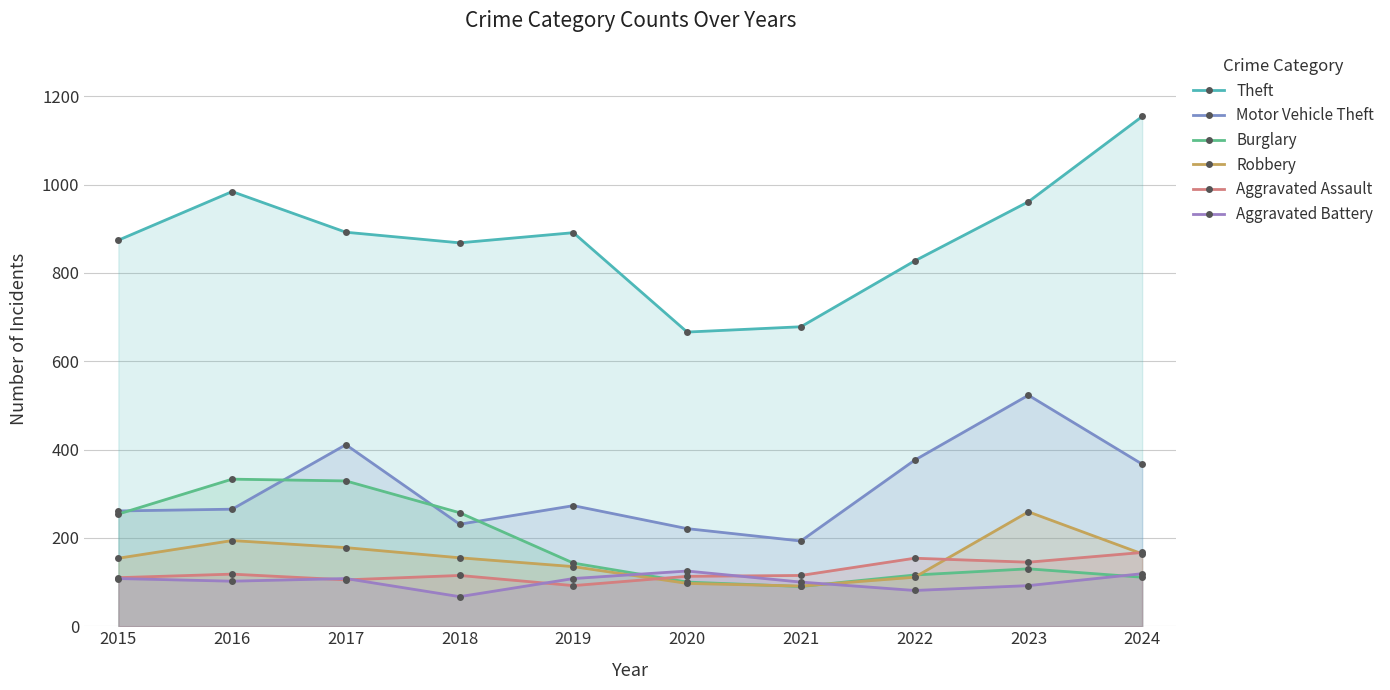

What is the value of the Robbery point at the 7th from the left?

91